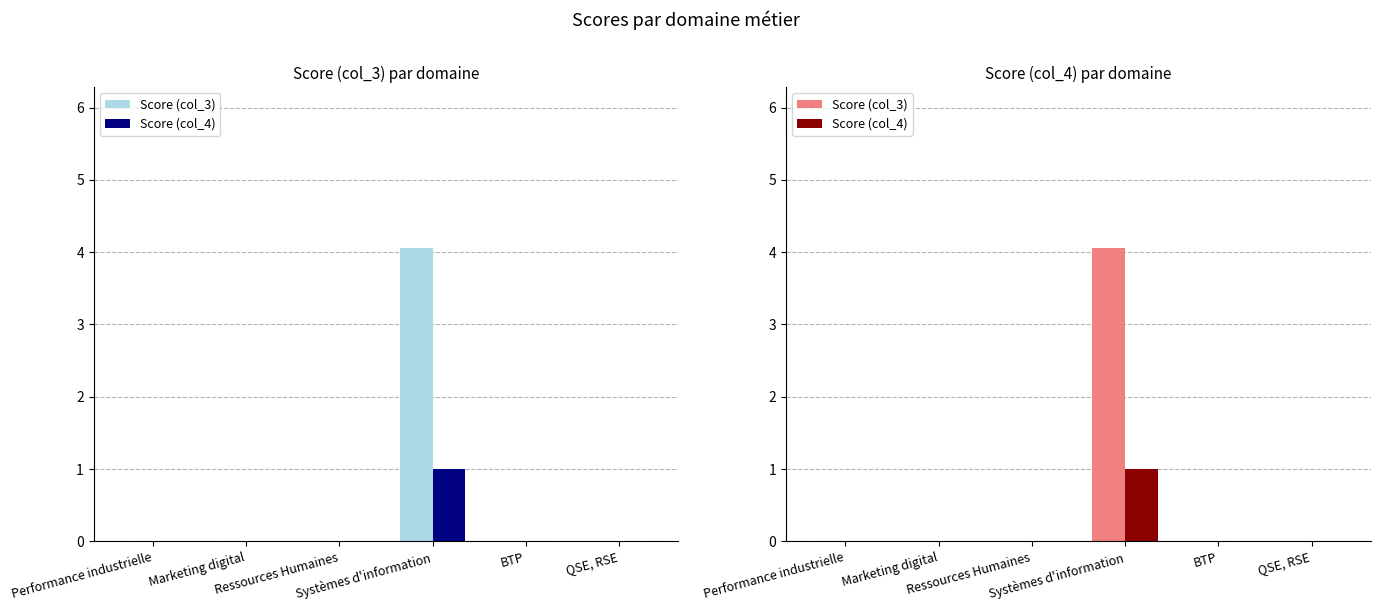

Is the value of Score (col_4) at Performance industrielle greater than the value of Score (col_3) at BTP?

No